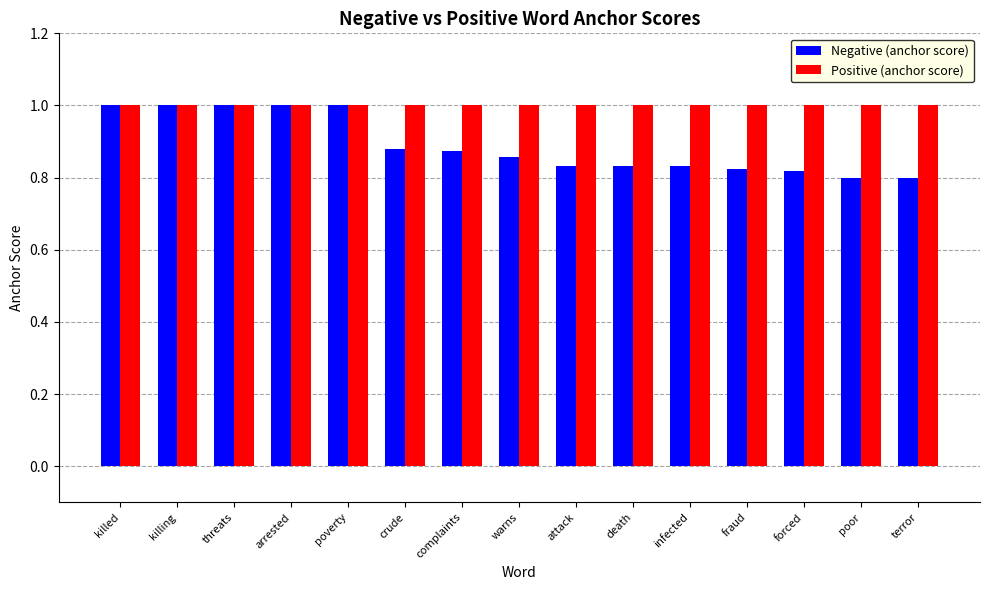

What is the sum of all Positive (anchor score) values?

15.0